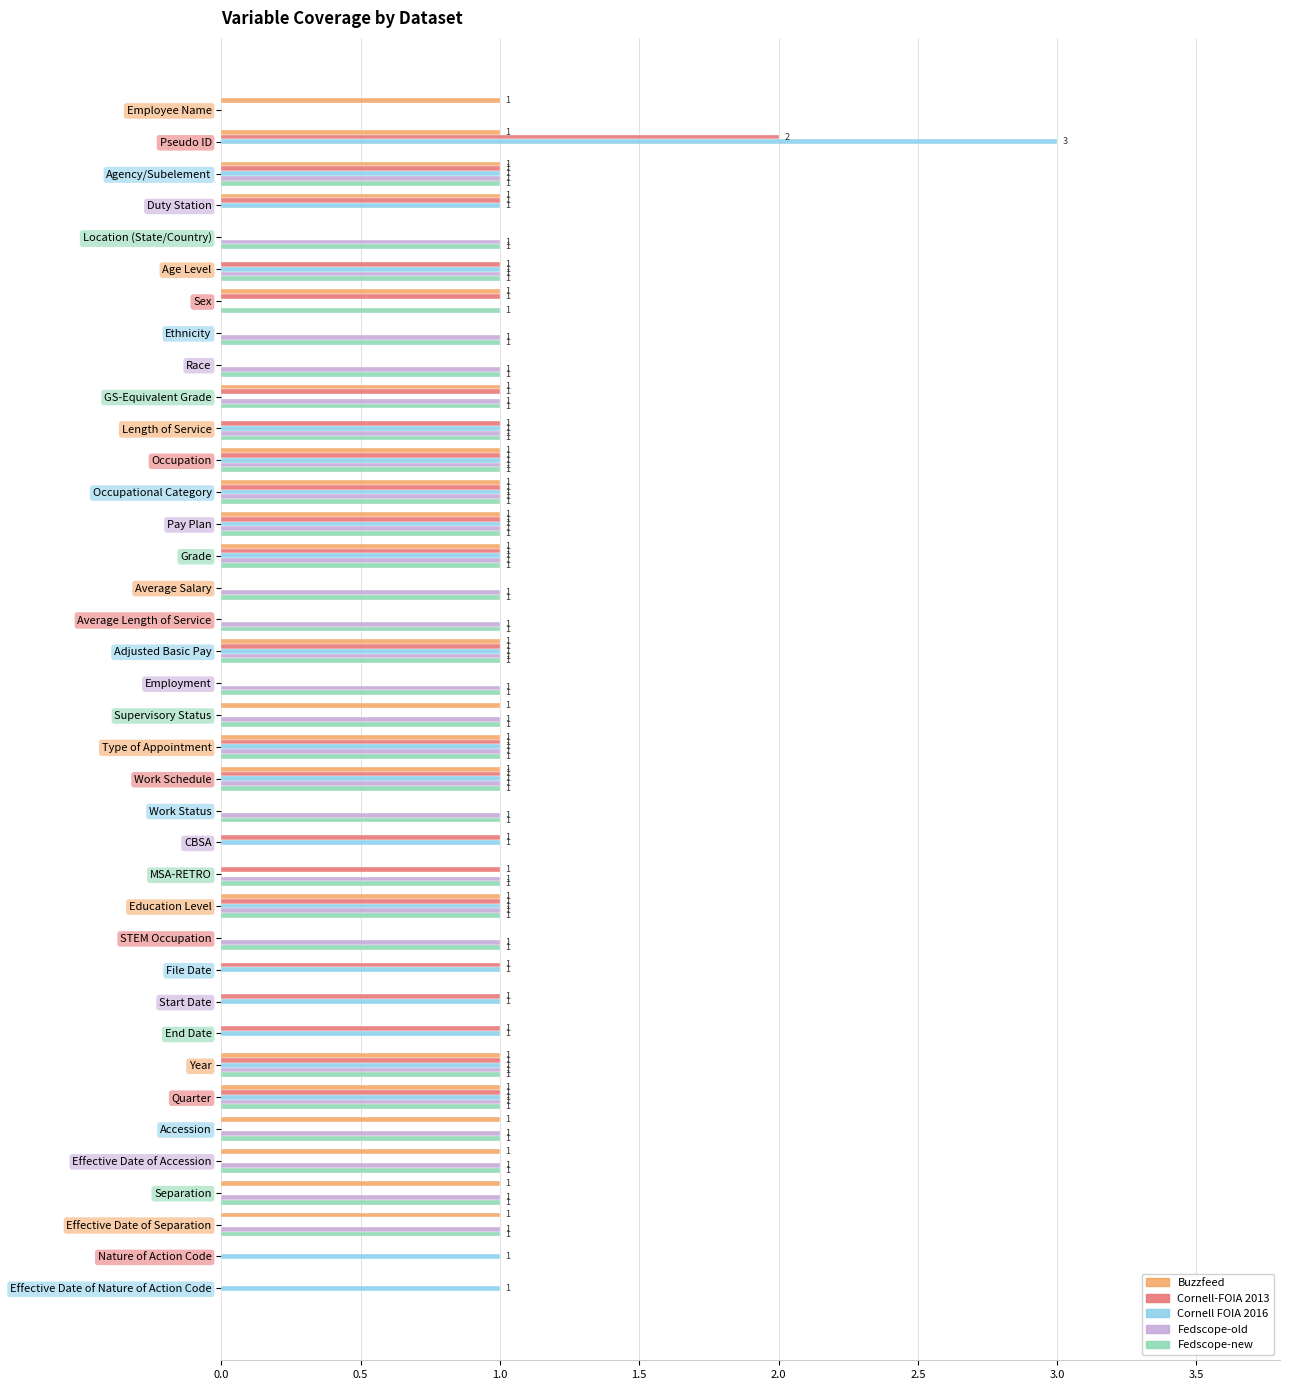

Which label corresponds to the largest value in the chart?

Pseudo ID